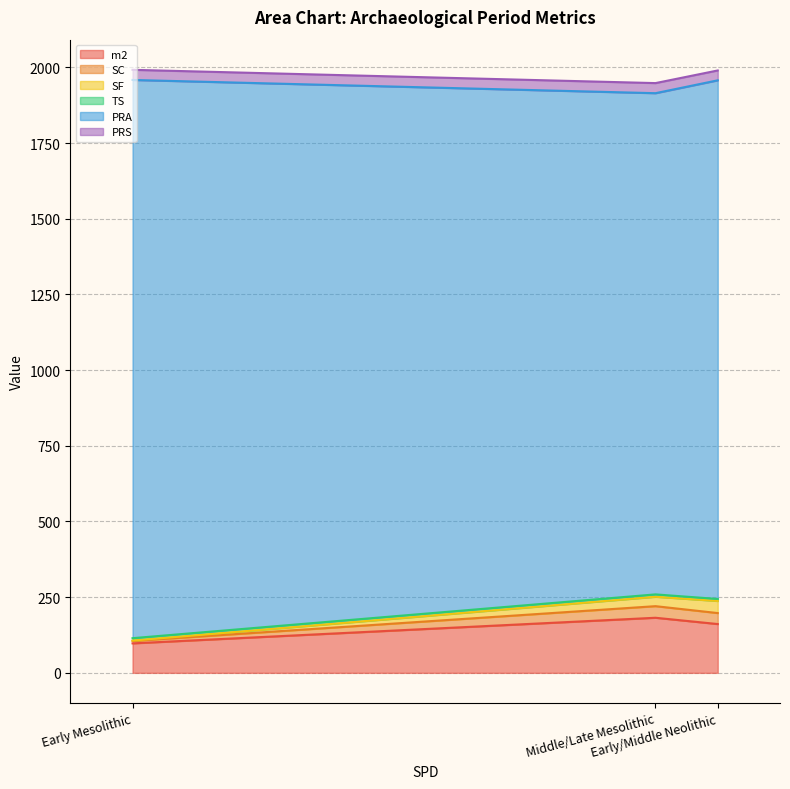

What is the label of the 3rd point from the left?

Early/Middle Neolithic